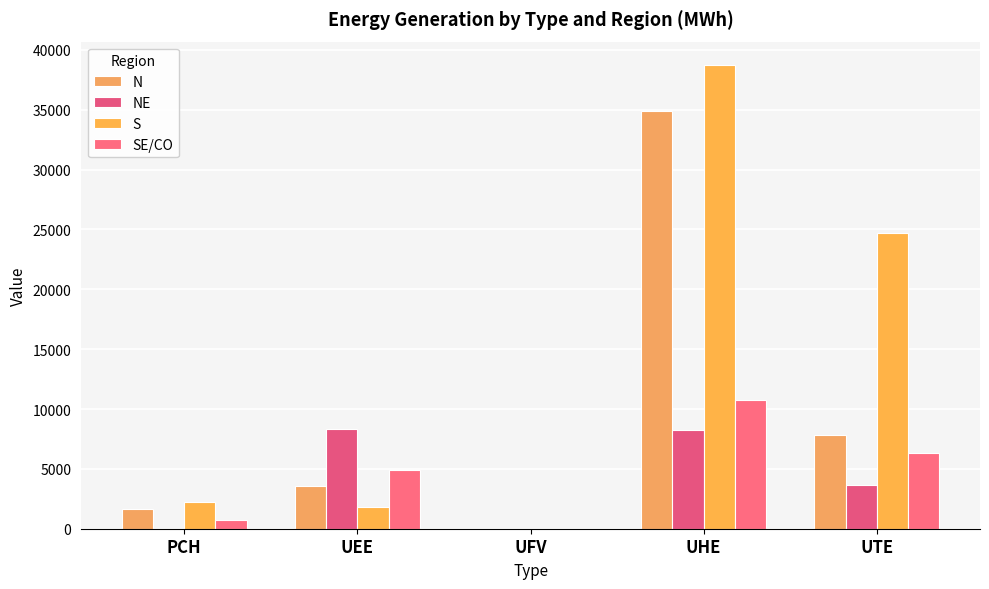

What is the average value of the SE/CO series?

4523.8